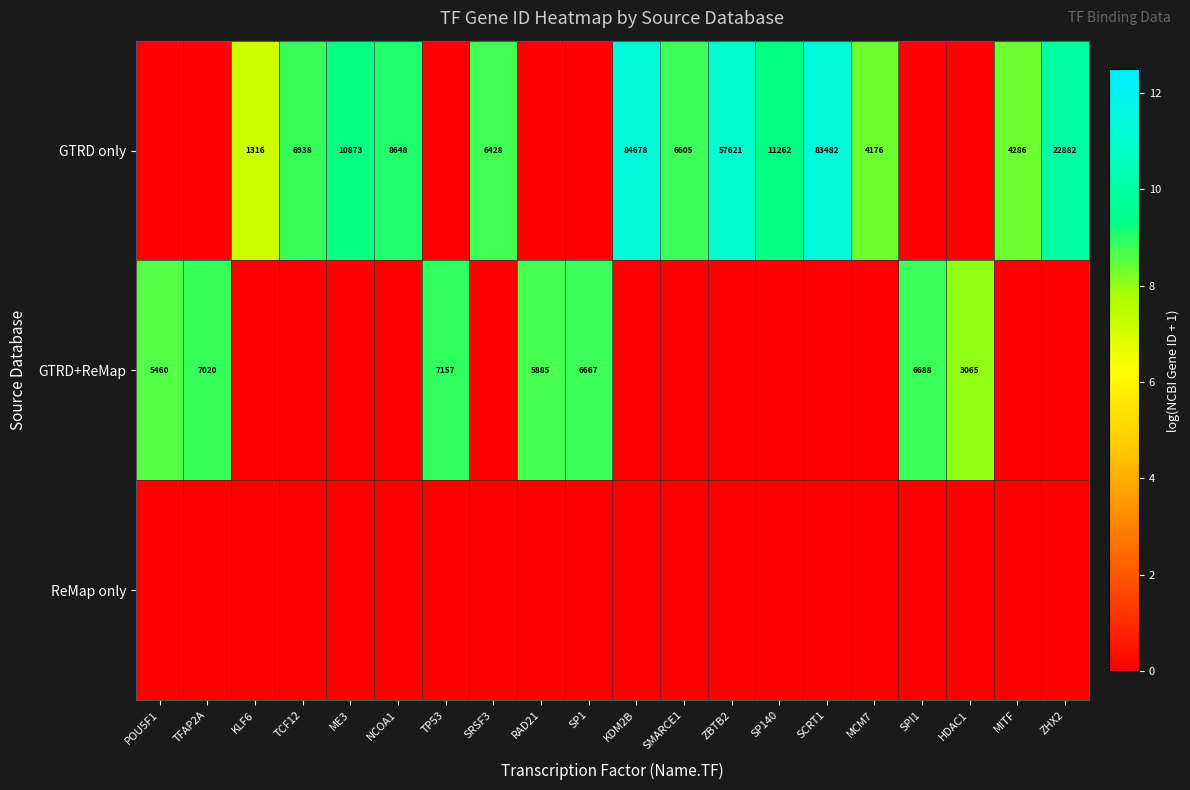

What is the sum of the GTRD only values at SP140 and TCF12?

18200